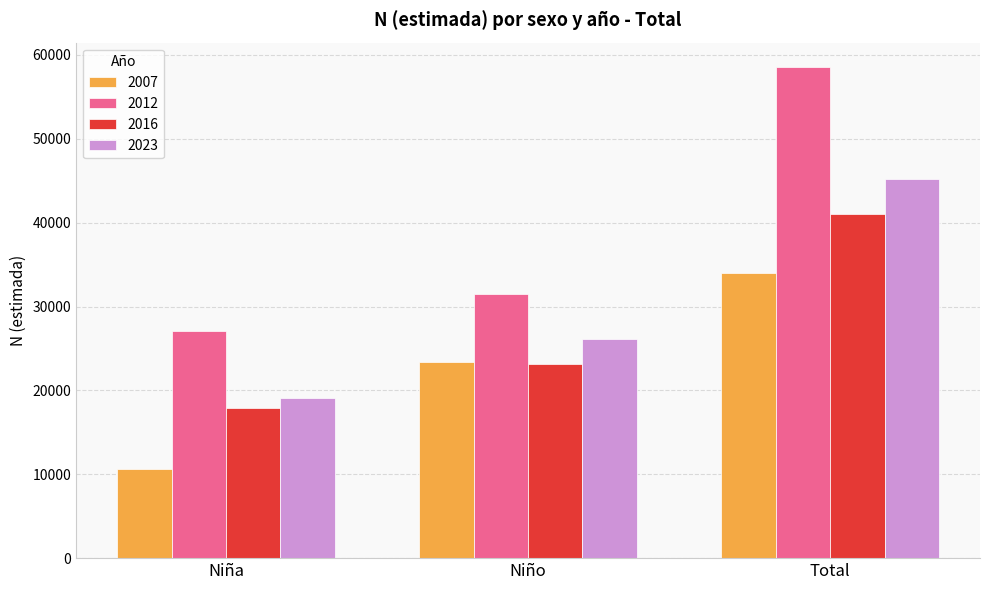

Rank the series by their average value, from lowest to highest.

2007, 2016, 2023, 2012